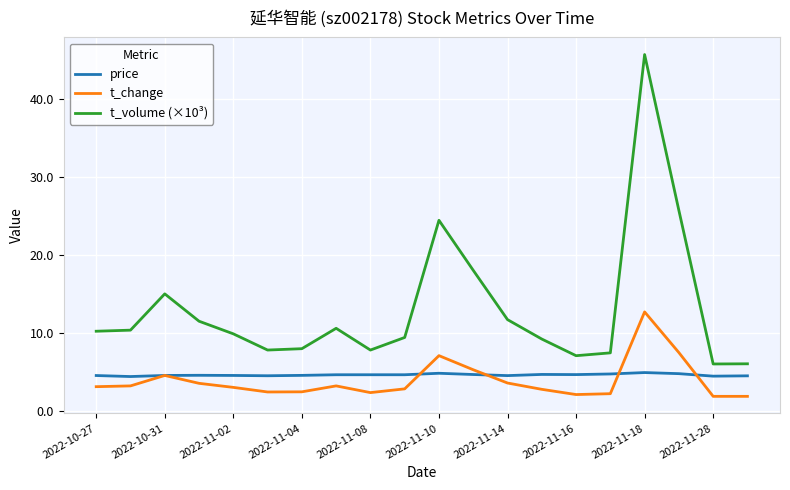

True or false: price and t_volume (×10³) cross at least once.

False